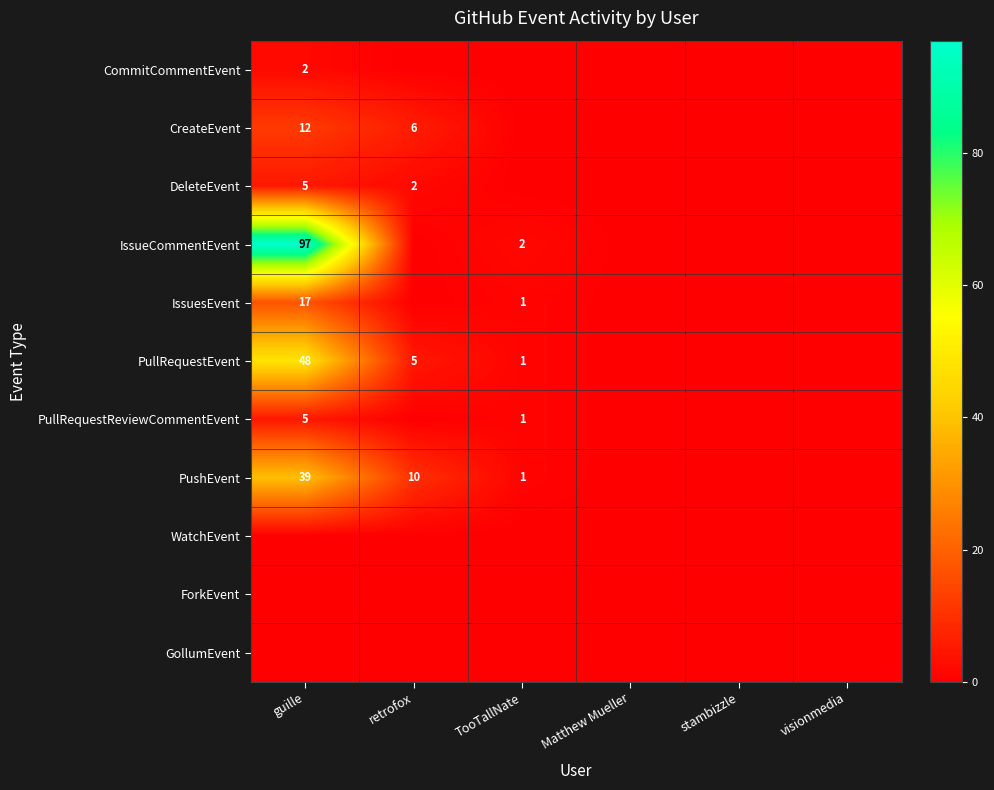

The value of DeleteEvent at retrofox is 2. True or false?

True